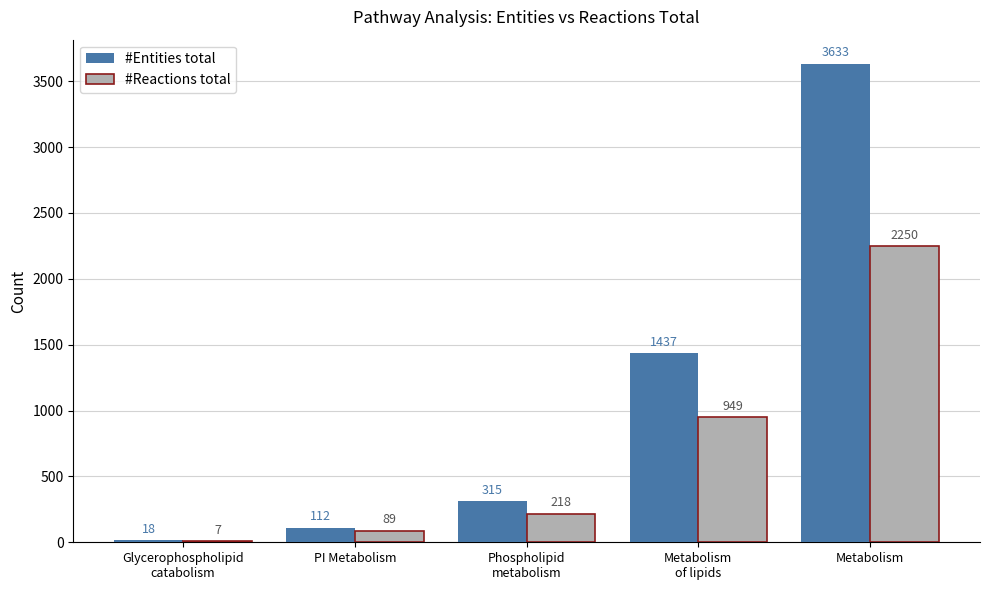

Is it true that #Reactions total equals 3680 at Metabolism?

False